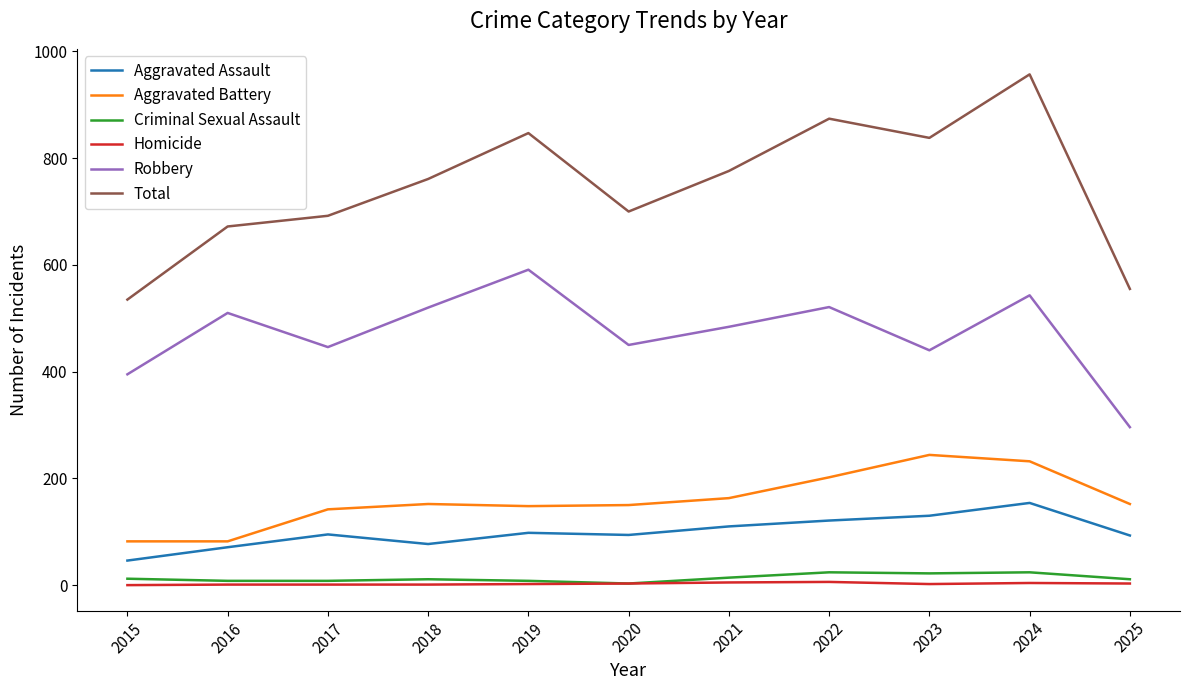

In Aggravated Battery, how many points are higher than both neighbors (excluding endpoints)?

2